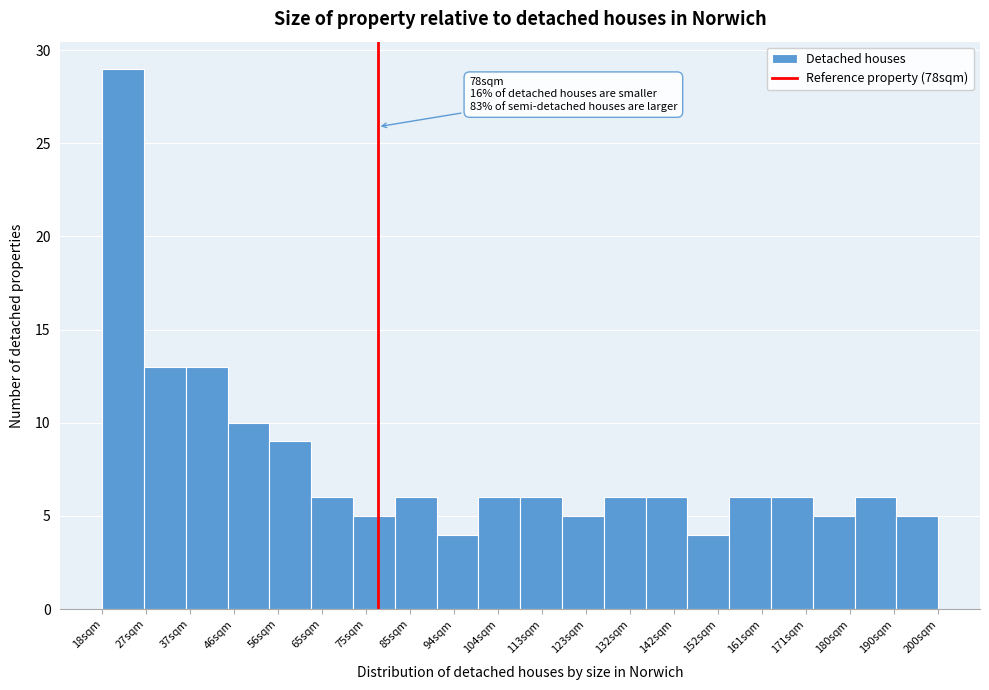

Which range on the x-axis has the tallest bar?

18.0 to 27.1